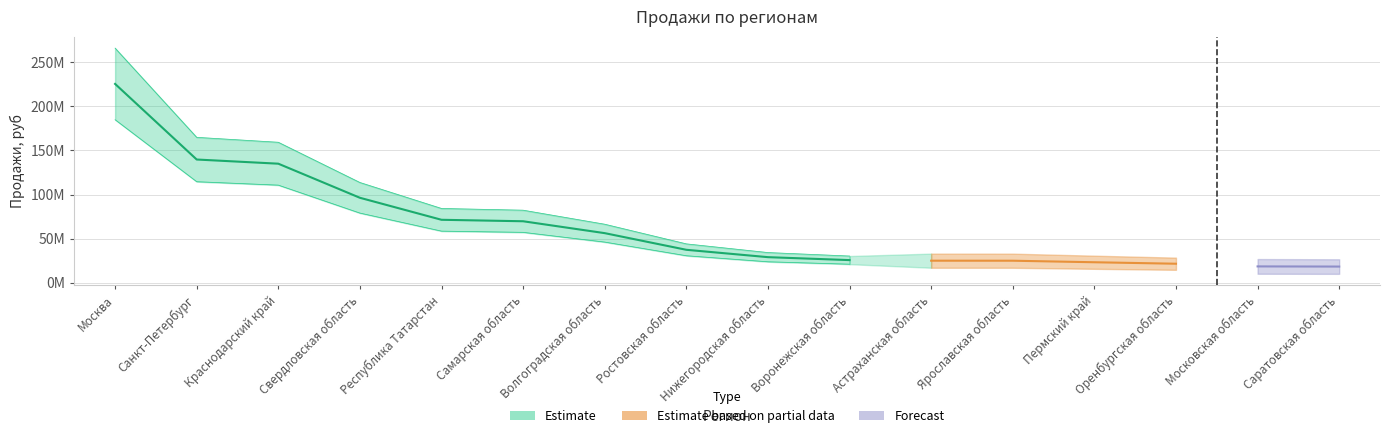

The value at Волгоградская область is 89094015.9. True or false?

False